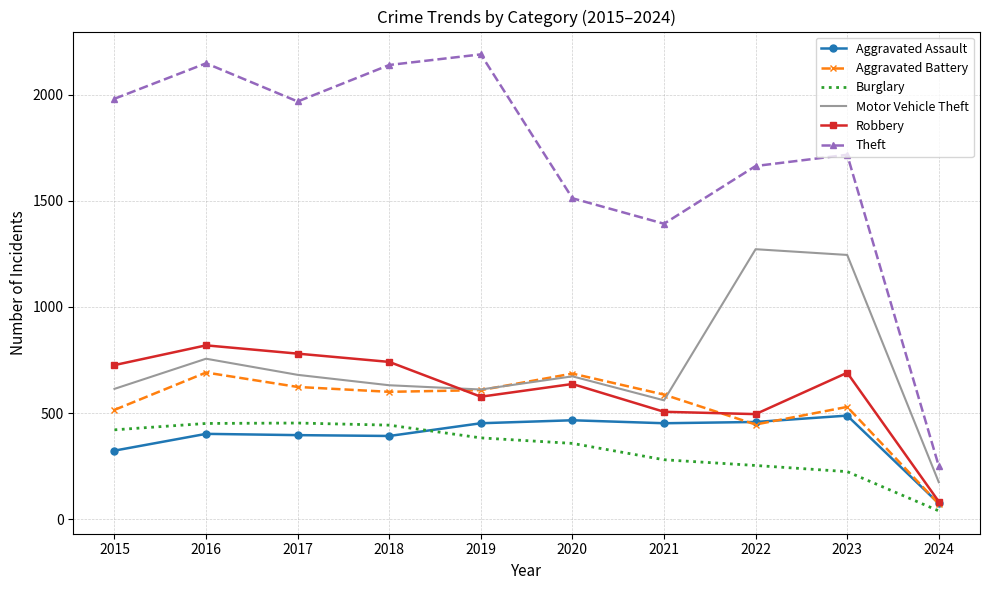

Which series has the largest range (max minus min)?

Theft